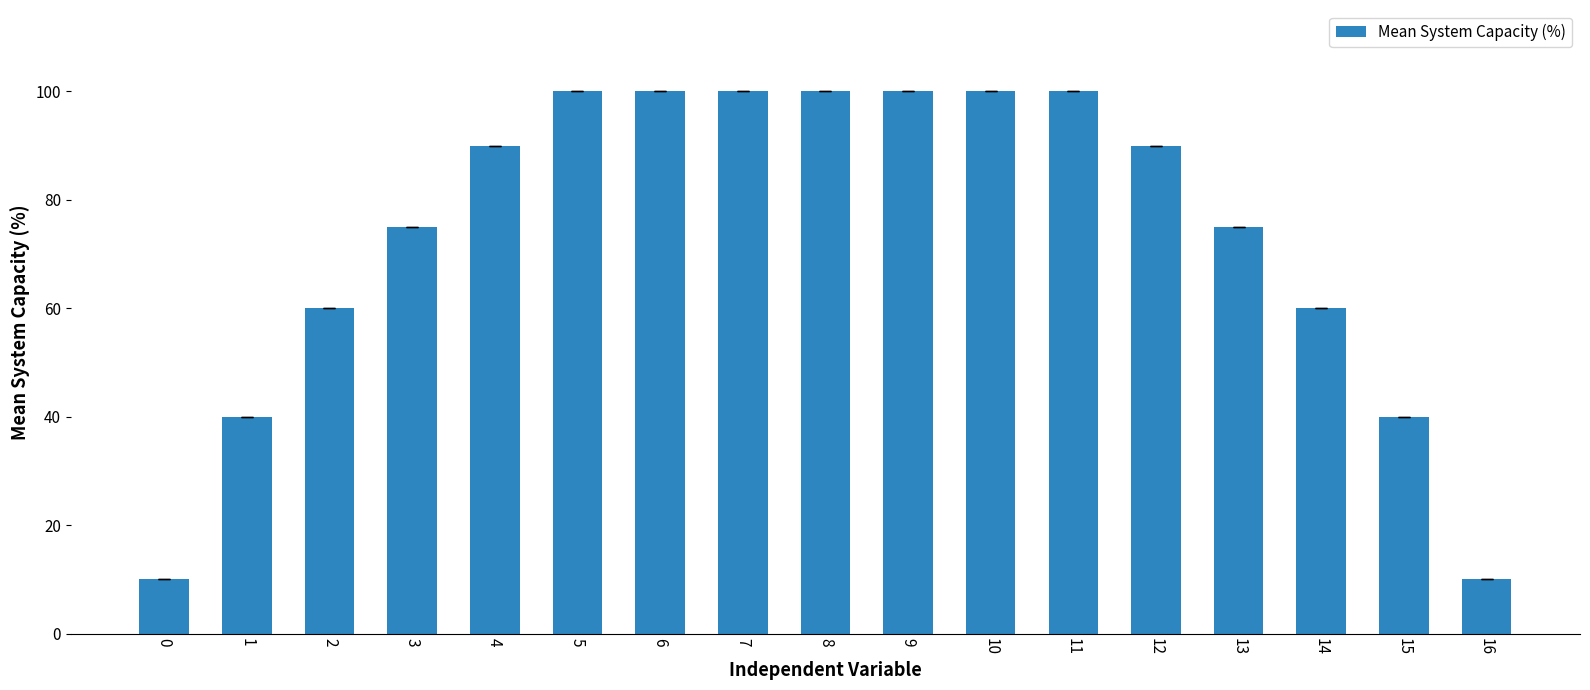

What is the value of the 14th bar from the left?

75